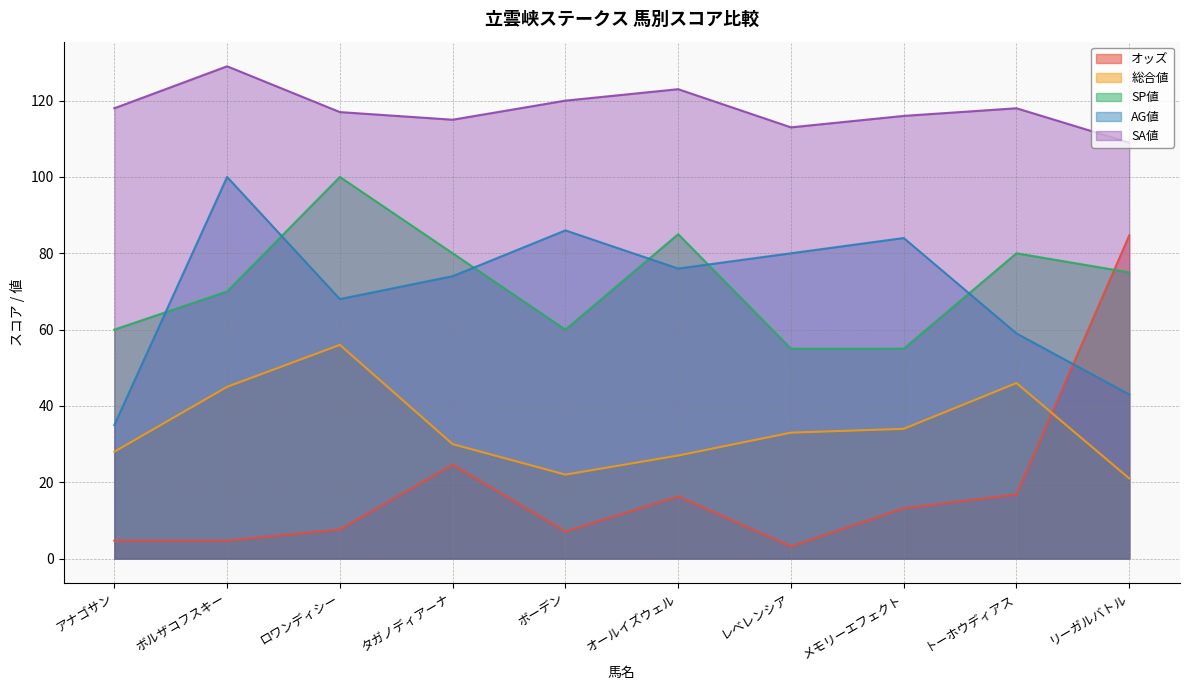

Reading left to right, what are all the values shown in this chart?

オッズ: 4.7	4.7	7.6	24.6	7.1	16.3	3.2	13.2	16.8	84.7
総合値: 28.0	45.0	56.0	30.0	22.0	27.0	33.0	34.0	46.0	21.0
SP値: 60.0	70.0	100.0	80.0	60.0	85.0	55.0	55.0	80.0	75.0
AG値: 35.0	100.0	68.0	74.0	86.0	76.0	80.0	84.0	59.0	43.0
SA値: 118.0	129.0	117.0	115.0	120.0	123.0	113.0	116.0	118.0	109.0